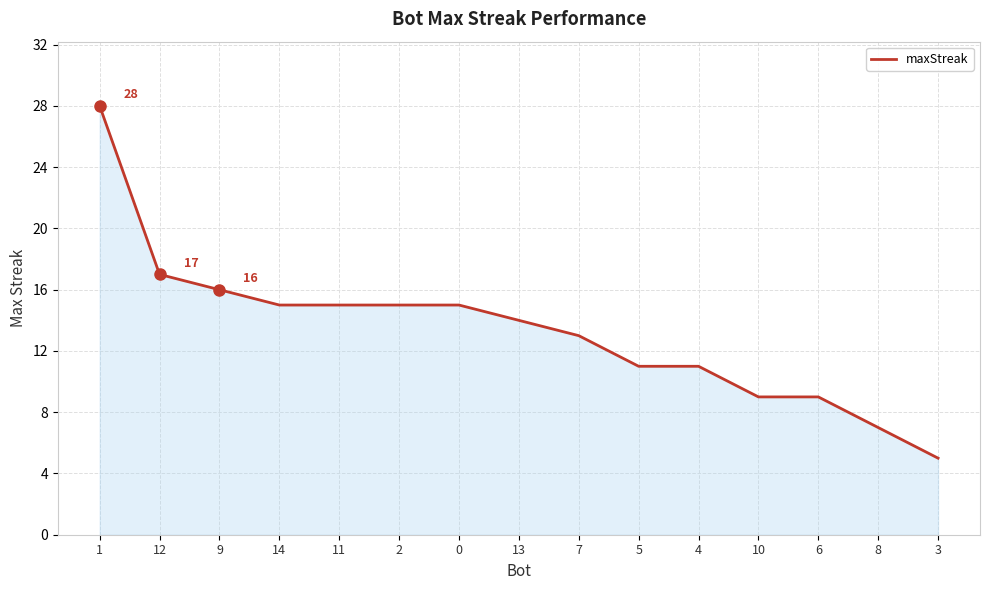

How many lines are shown in the chart?

1